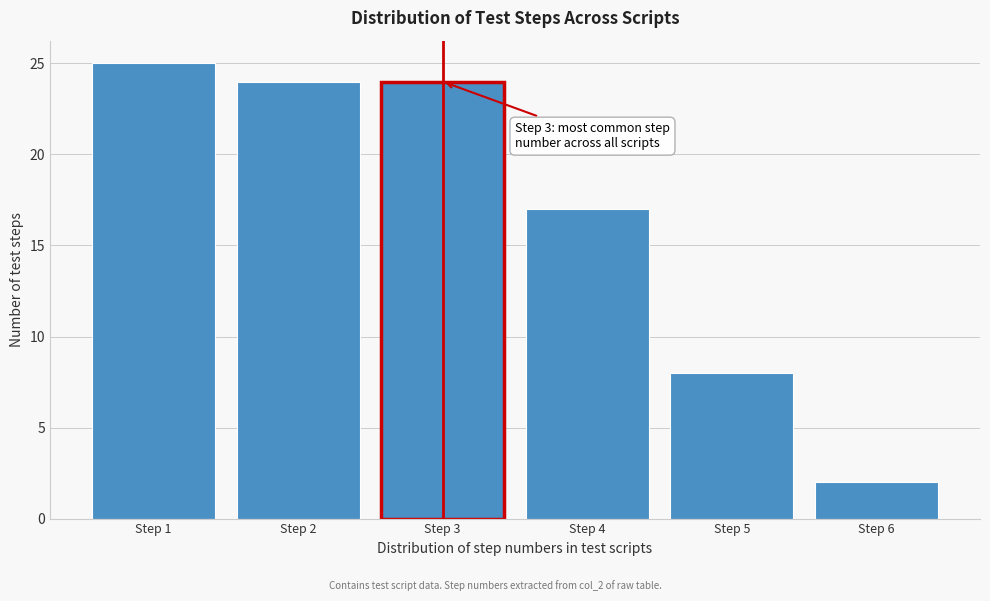

Reading right to left, extract all data points from this chart.

2	8	17	24	24	25